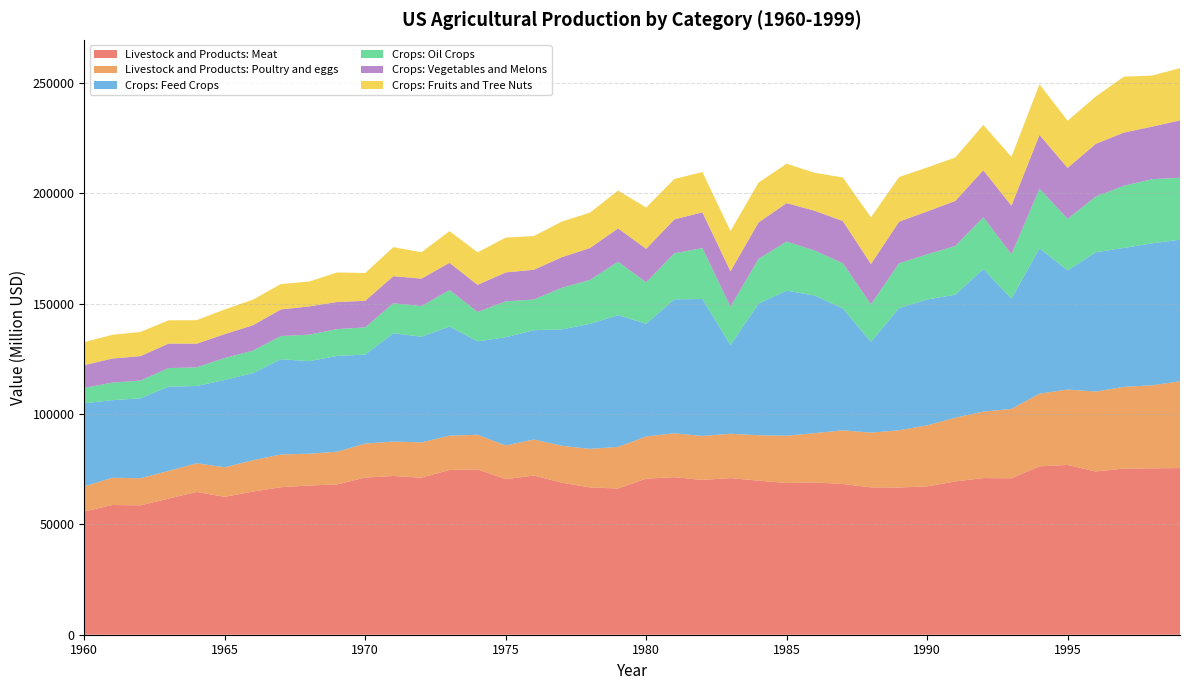

Reading left to right, what are all the values shown in this chart?

Livestock and Products: Meat: 1960=55842	1961=58781	1962=58629	1963=61690	1964=64698	1965=62474	1966=64866	1967=66844	1968=67605	1969=68129	1970=71211	1971=71925	1972=71154	1973=74670	1974=74948	1975=70490	1976=72130	1977=68882	1978=66738	1979=66249	1980=70724	1981=71381	1982=70139	1983=70970	1984=69819	1985=68729	1986=69023	1987=68283	1988=66752	1989=66710	1990=67200	1991=69454	1992=70993	1993=70878	1994=76300	1995=76919	1996=73964	1997=75307	1998=75397	1999=75525
Livestock and Products: Poultry and eggs: 1960=11371	1961=12343	1962=12260	1963=12528	1964=12989	1965=13398	1966=14177	1967=14831	1968=14404	1969=14785	1970=15399	1971=15591	1972=16002	1973=15521	1974=15646	1975=15263	1976=16322	1977=16721	1978=17464	1979=18870	1980=19115	1981=19878	1982=19936	1983=20068	1984=20581	1985=21448	1986=22309	1987=24333	1988=24820	1989=25927	1990=27664	1991=28866	1992=30090	1993=31427	1994=32935	1995=34172	1996=36221	1997=36982	1998=37616	1999=39282
Crops: Feed Crops: 1960=37693	1961=35151	1962=36237	1963=38195	1964=35022	1965=39570	1966=39479	1967=43167	1968=41936	1969=43423	1970=40324	1971=49098	1972=47877	1973=49433	1974=42317	1975=49049	1976=49534	1977=52747	1978=56658	1979=59672	1980=51070	1981=60695	1982=62025	1983=40239	1984=59653	1985=65714	1986=62339	1987=55224	1988=41153	1989=55344	1990=57040	1991=55718	1992=64678	1993=49929	1994=65853	1995=53966	1996=63113	1997=62971	1998=64330	1999=64194
Crops: Oil Crops: 1960=6917	1961=7964	1962=8034	1963=8388	1964=8426	1965=9929	1966=10187	1967=10497	1968=11998	1969=12137	1970=12320	1971=13566	1972=13855	1973=16518	1974=13313	1975=16259	1976=13894	1977=18852	1978=19906	1979=24197	1980=18748	1981=20836	1982=23099	1983=17336	1984=20236	1985=22241	1986=20380	1987=20475	1988=16967	1989=20315	1990=20441	1991=22085	1992=23421	1993=20119	1994=27014	1995=23356	1996=25236	1997=28131	1998=29060	1999=28050
Crops: Vegetables and Melons: 1960=10331	1961=10907	1962=11074	1963=11118	1964=10734	1965=10828	1966=11502	1967=12064	1968=12807	1969=12281	1970=12036	1971=12269	1972=12454	1973=12366	1974=12310	1975=13094	1976=13481	1977=13851	1978=14466	1979=15103	1980=15195	1981=15363	1982=16208	1983=16079	1984=16525	1985=17457	1986=18026	1987=19127	1988=18256	1989=18835	1990=19455	1991=20419	1992=21278	1993=22057	1994=24368	1995=23086	1996=23871	1997=24120	1998=23813	1999=25993
Crops: Fruits and Tree Nuts: 1960=10413	1961=10761	1962=10956	1963=10532	1964=10645	1965=11192	1966=11593	1967=11490	1968=11264	1969=13388	1970=12592	1971=13188	1972=11924	1973=14371	1974=14725	1975=15778	1976=15270	1977=16165	1978=16025	1979=17179	1980=18702	1981=18320	1982=18255	1983=18180	1984=18067	1985=17812	1986=17205	1987=19727	1988=21171	1989=20231	1990=19903	1991=19675	1992=20549	1993=22092	1994=22968	1995=21372	1996=21440	1997=25338	1998=23148	1999=23659